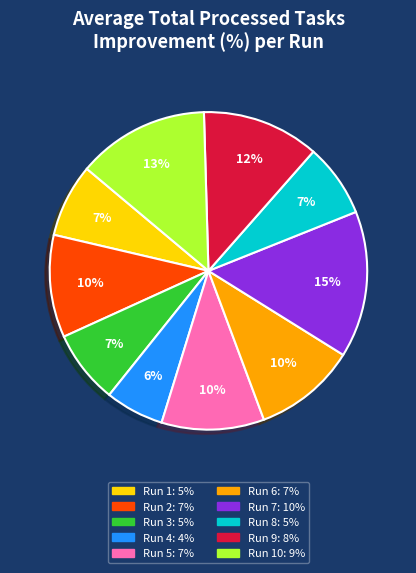

Is there any slice that represents more than half of the pie?

No